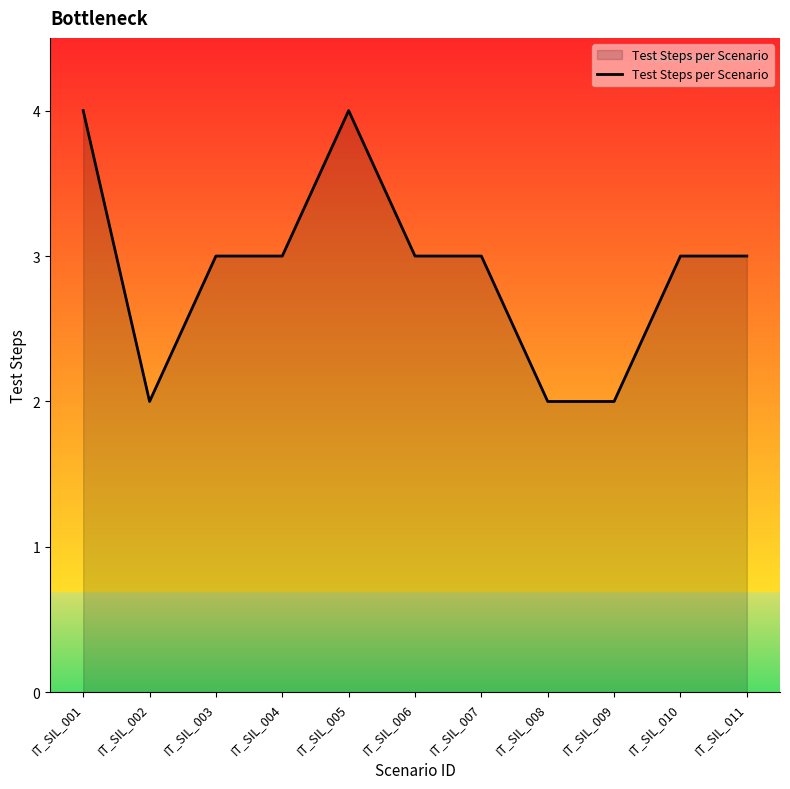

What is the difference between the second highest and second lowest values?

2